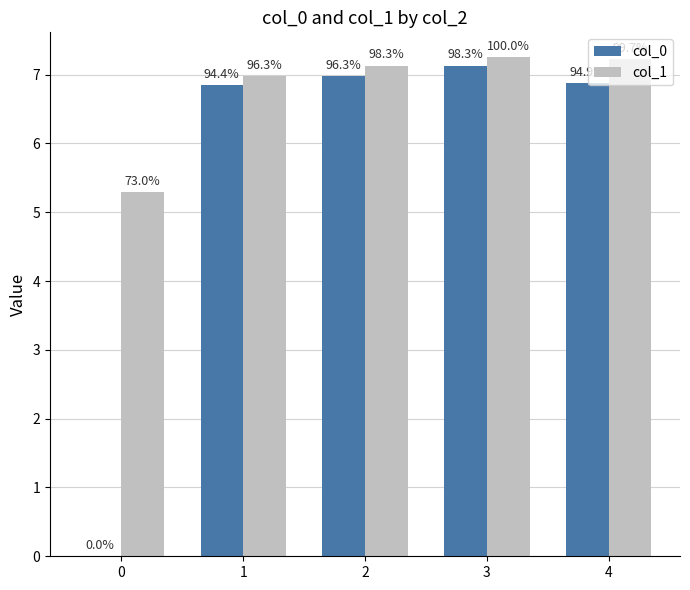

At which category is the sum across all series the highest?

3